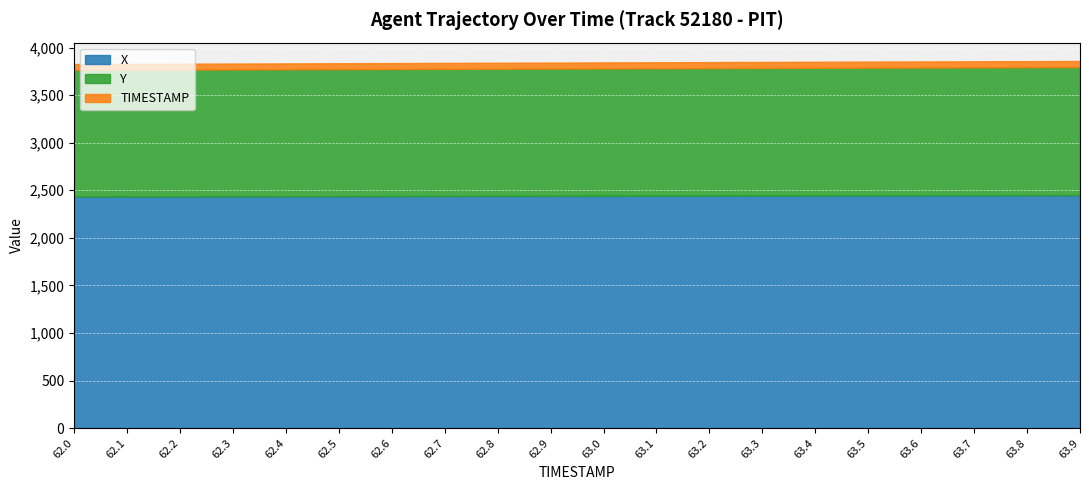

True or false: X and Y cross at least once.

False